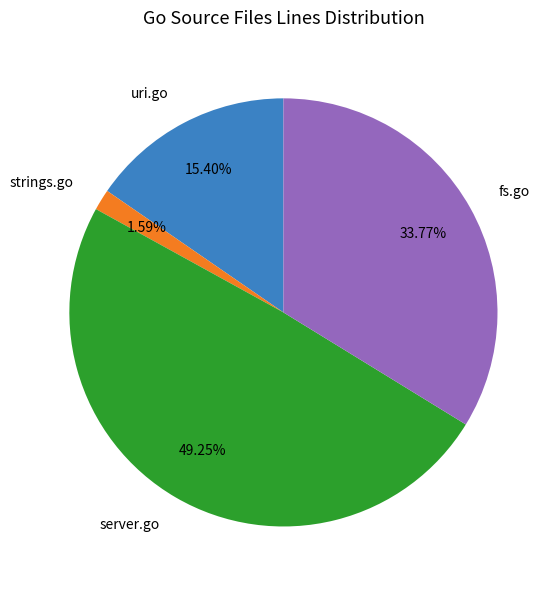

Which slice is the largest?

server.go